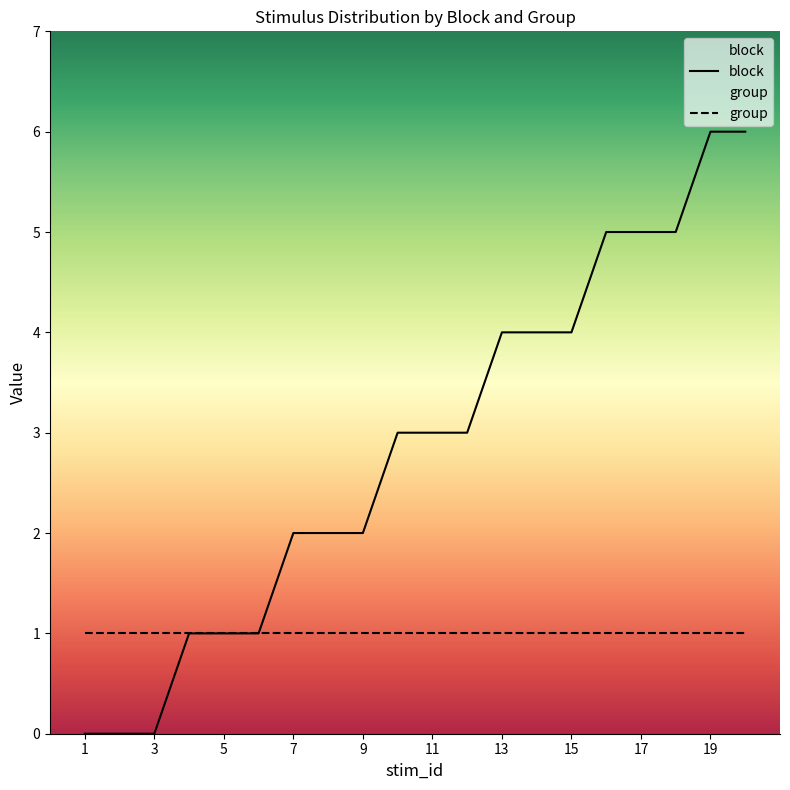

What is the highest value of the block series?

6